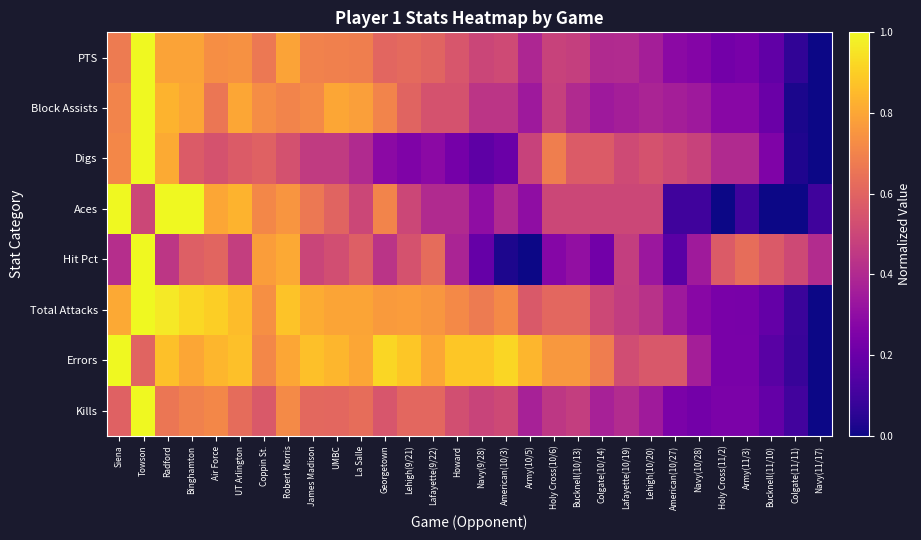

What is the total value across all series at Colgate(10/14)?

3.6